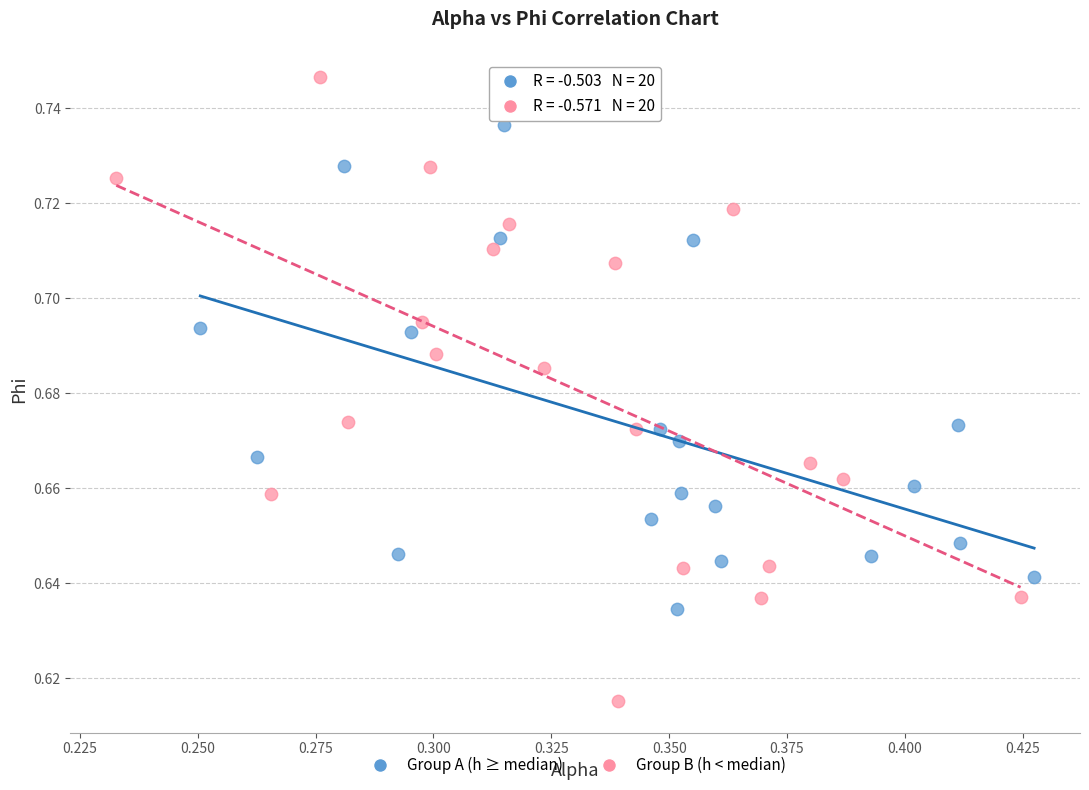

Which series has the largest Y range (max minus min)?

Group B (h < median)